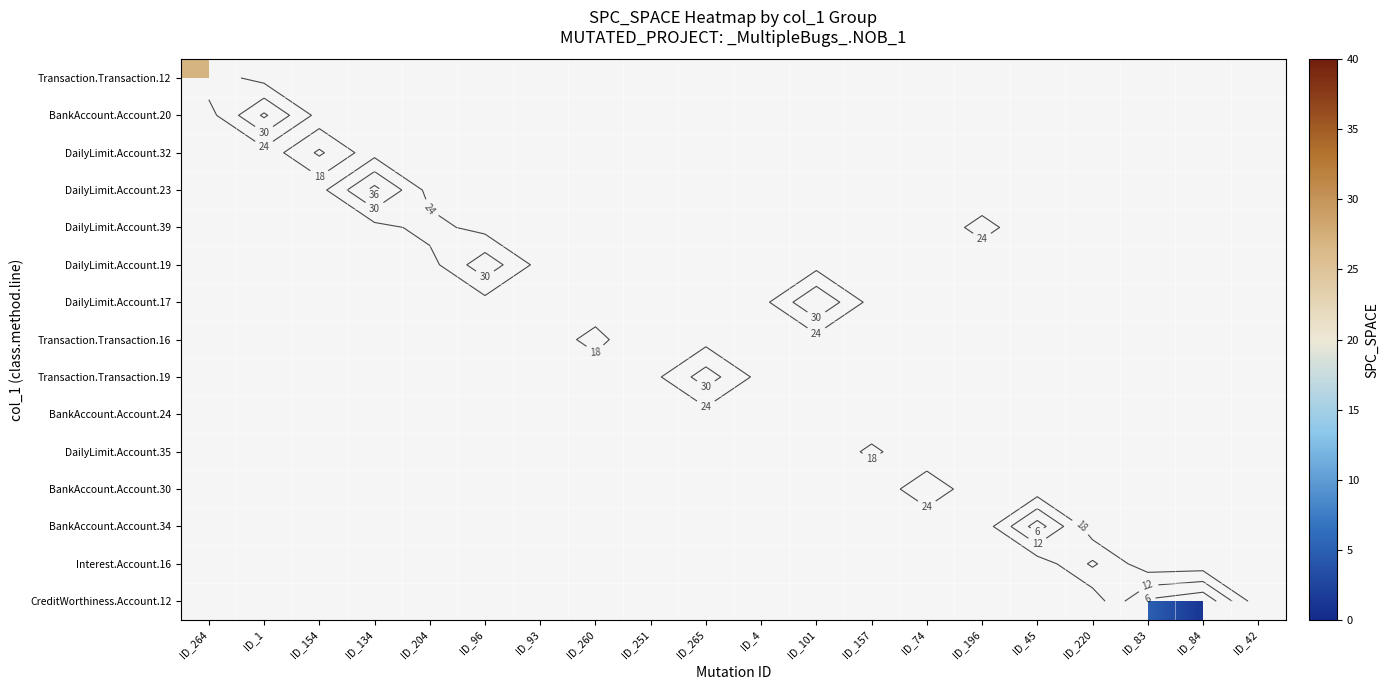

Which category has the highest value across all series?

ID_134